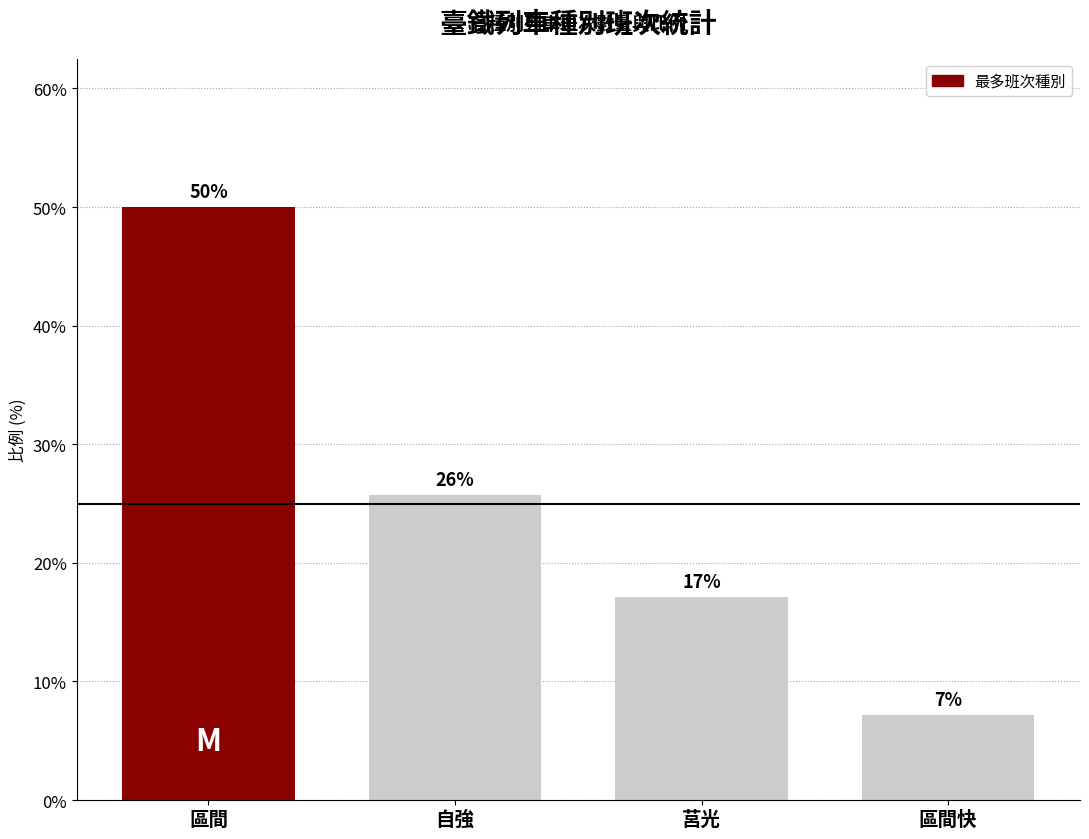

Rank the categories by value from lowest to highest.

區間快, 莒光, 自強, 區間